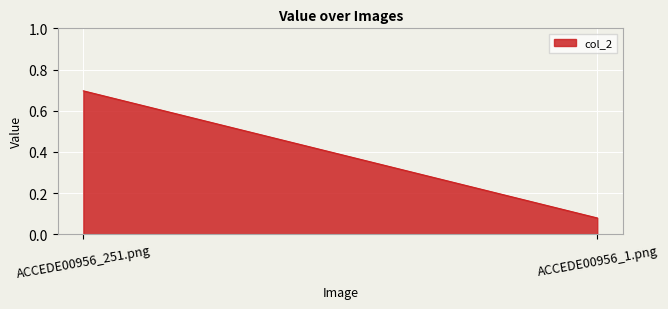

List the labels in order of value, smallest first.

ACCEDE00956_1.png, ACCEDE00956_251.png